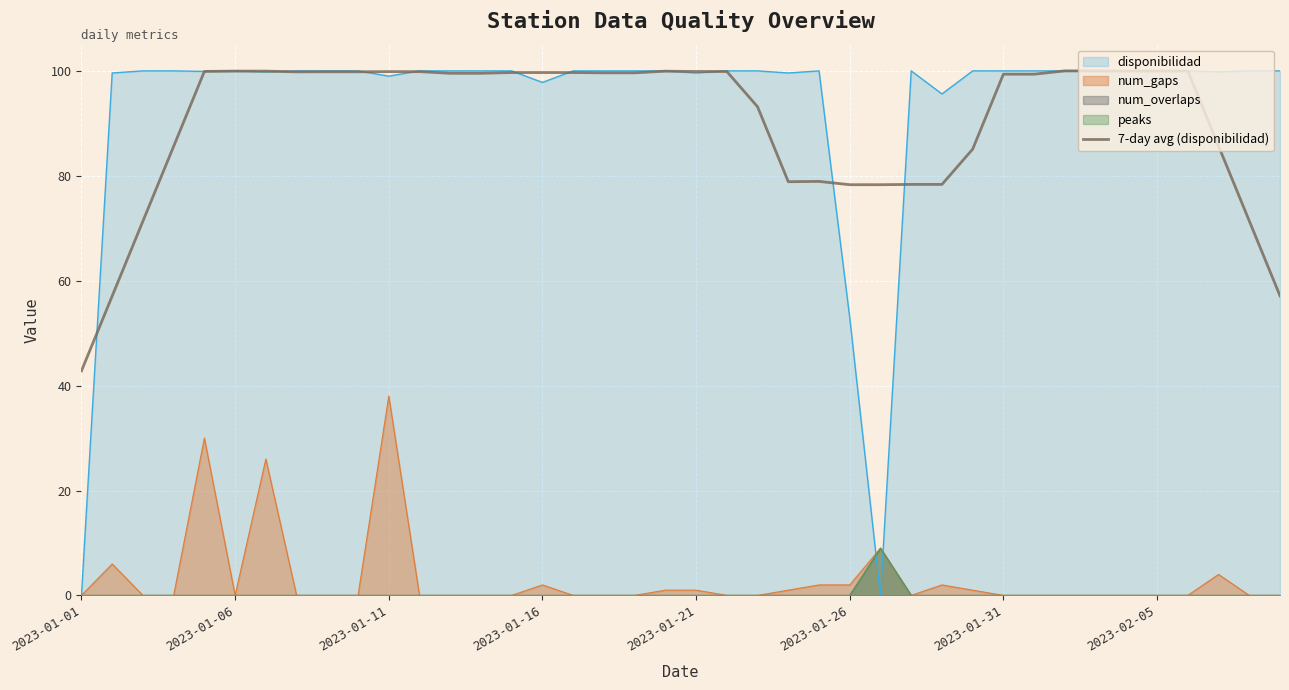

How many interior local peaks (higher than both neighbors) does the data have?

4